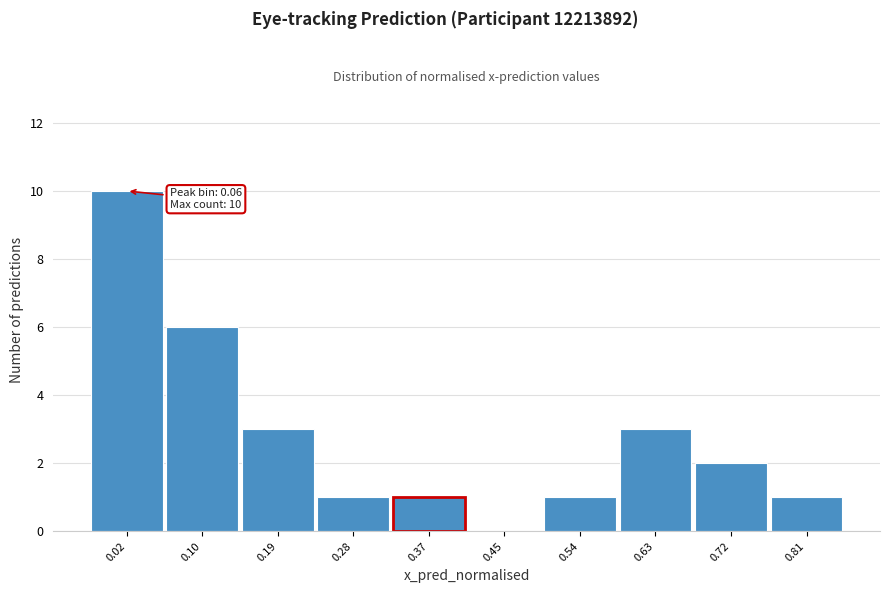

Reading right to left, what are all the values shown in this chart?

0.81=1	0.72=2	0.63=3	0.54=1	0.45=0	0.37=1	0.28=1	0.19=3	0.10=6	0.02=10